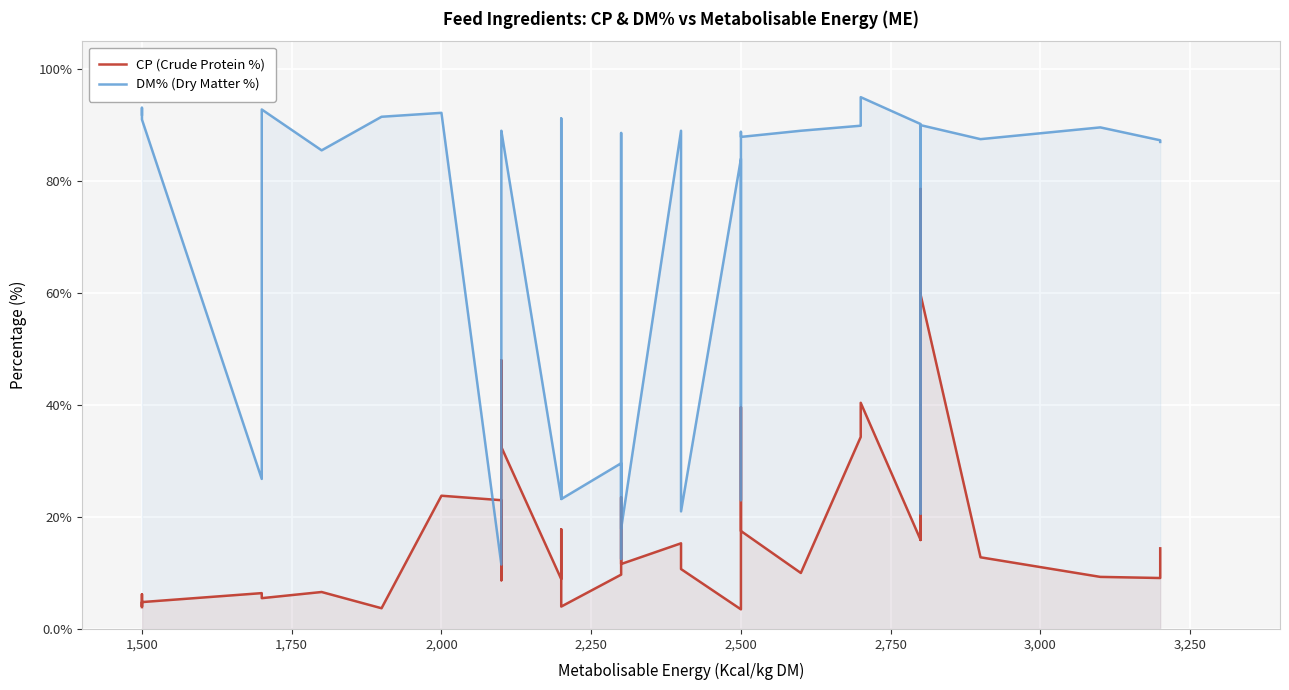

At how many categories does at least one series exceed 49?

28